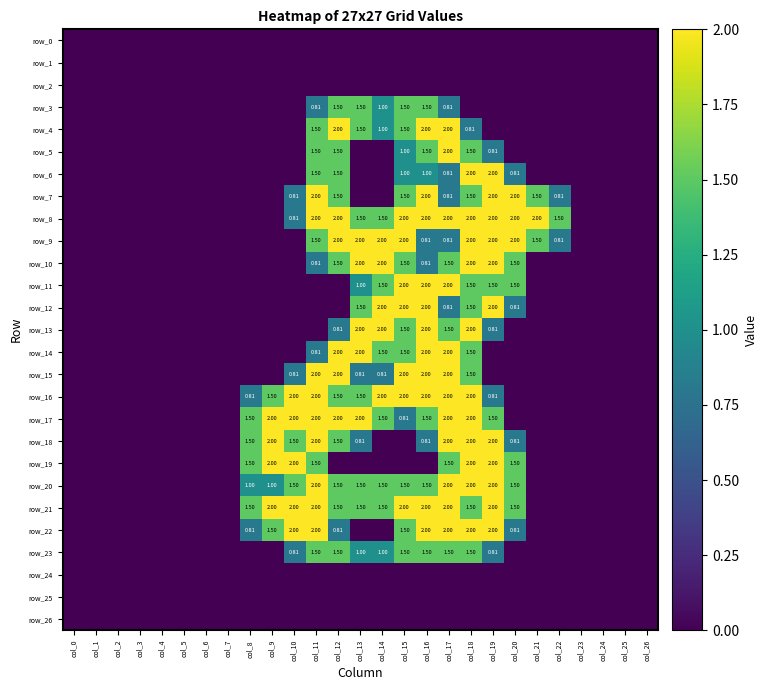

At col_1, list the series in order from smallest to largest.

row_0, row_1, row_2, row_3, row_4, row_5, row_6, row_7, row_8, row_9, row_10, row_11, row_12, row_13, row_14, row_15, row_16, row_17, row_18, row_19, row_20, row_21, row_22, row_23, row_24, row_25, row_26